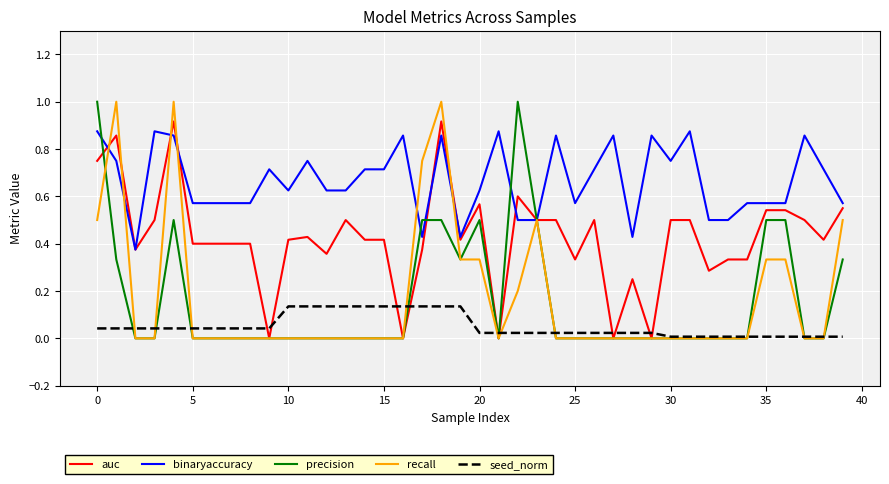

True or false: seed_norm and auc cross at least once.

True